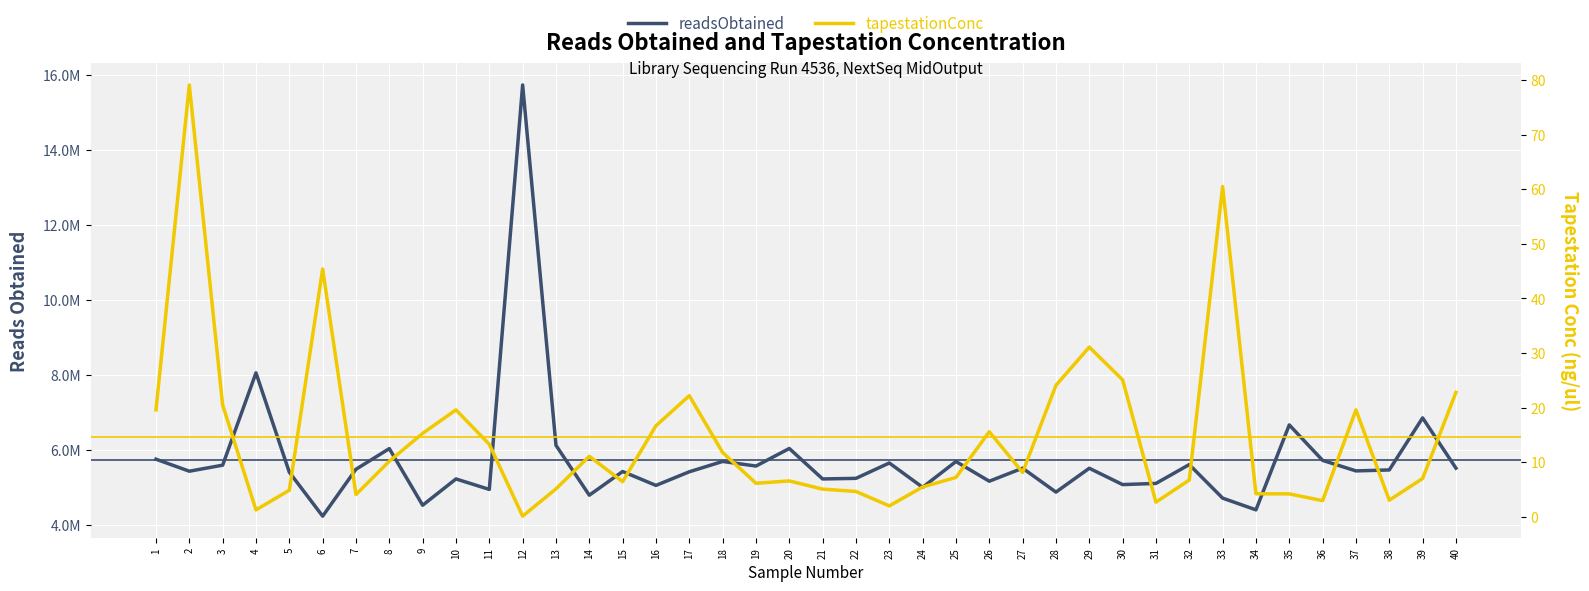

Which category has the lowest value in the readsObtained series?

6